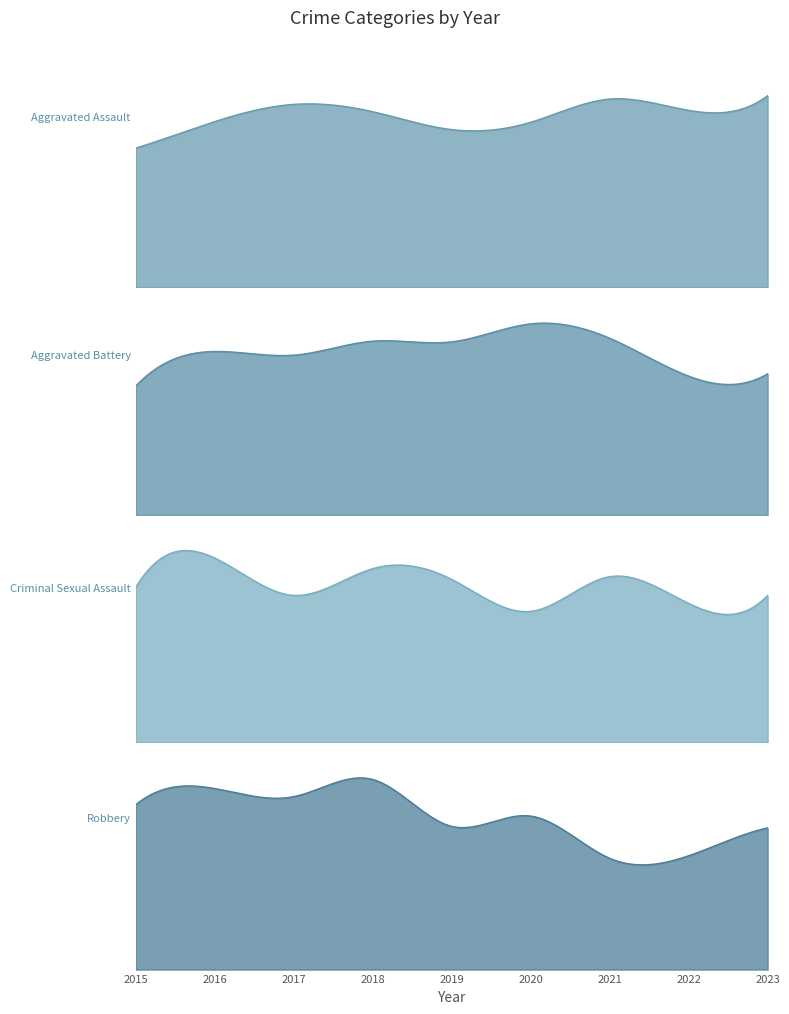

True or false: Criminal Sexual Assault and Aggravated Assault cross at least once.

False